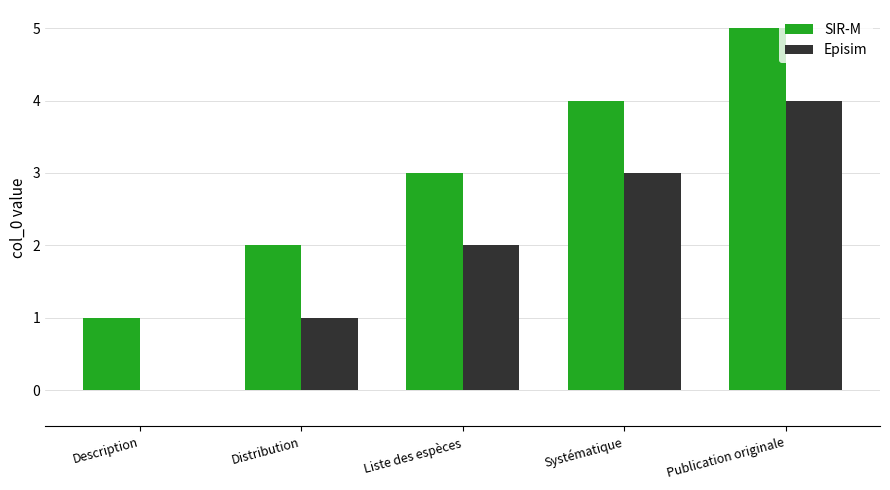

What is the sum of the SIR-M values at Distribution and Publication originale?

7